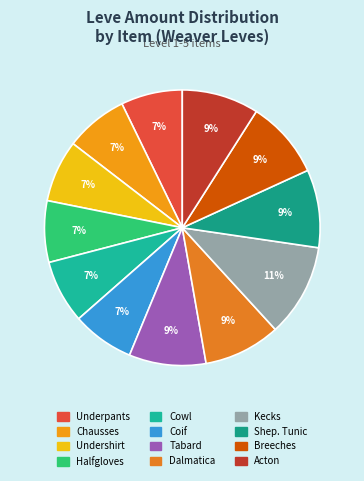

How many segments does this pie chart have?

12